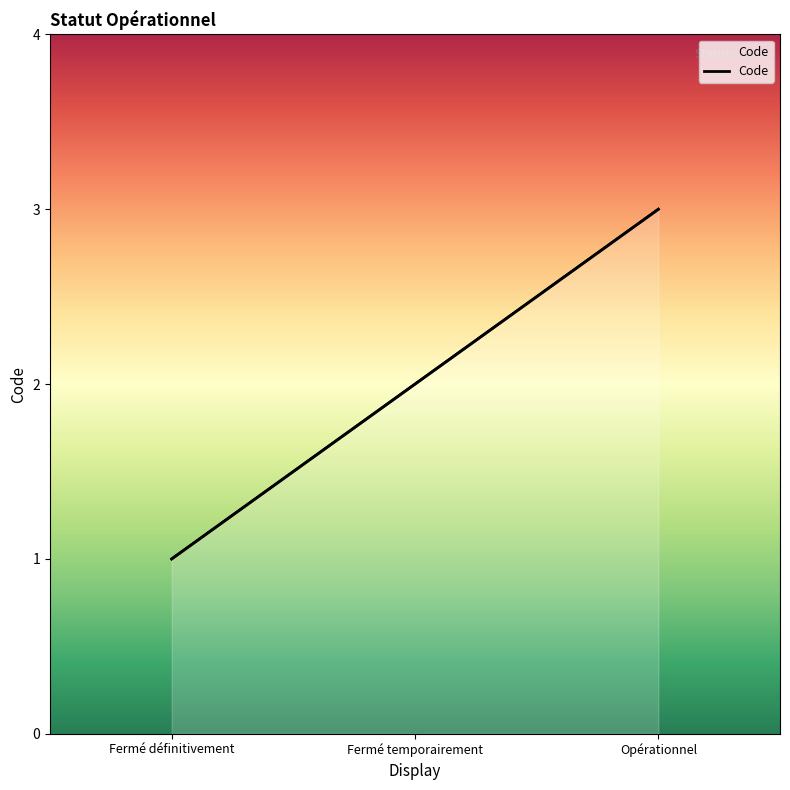

At which category does the chart reach its peak across all series?

Opérationnel